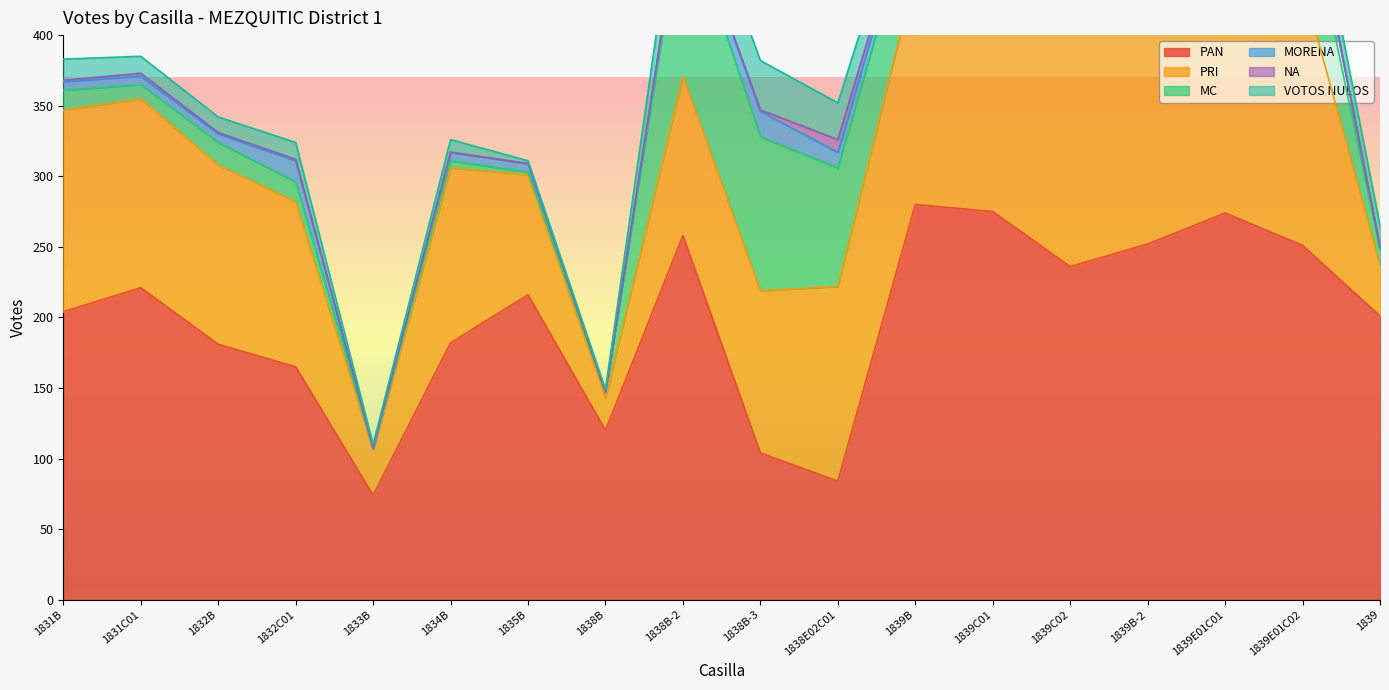

Reading right to left, extract all data points from this chart.

PAN: 201	251	274	252	236	275	280	84	104	258	120	216	182	74	165	181	221	204
PRI: 36	185	186	174	195	184	164	138	115	113	23	85	124	32	117	127	134	143
MC: 11	73	41	57	47	40	53	84	109	121	4	2	5	1	14	16	10	14
MORENA: 2	18	18	19	7	8	9	11	18	6	0	6	6	0	15	6	6	6
NA: 0	2	2	5	2	2	3	9	1	1	0	0	0	1	1	1	2	1
VOTOS NULOS: 15	15	24	18	25	13	17	26	35	34	2	2	9	2	12	11	12	15